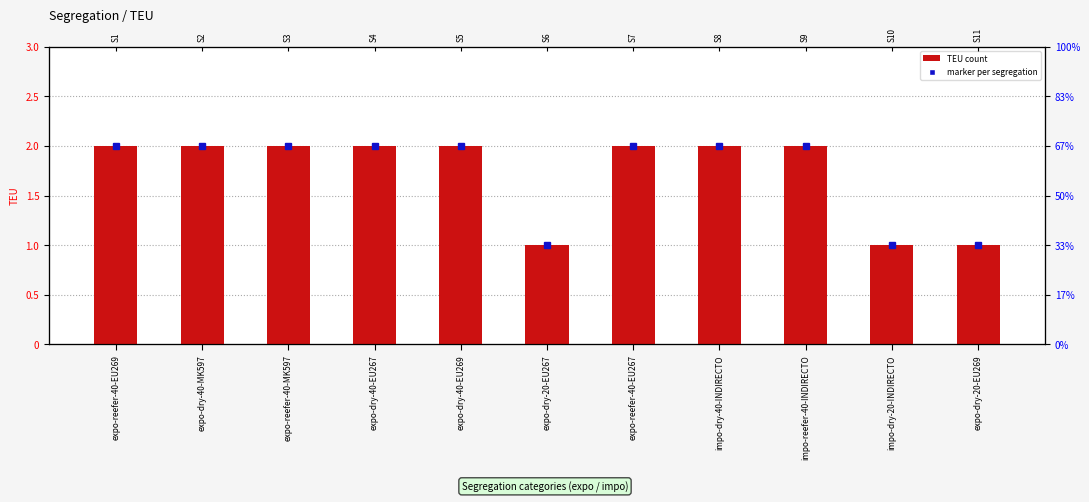

Which has a higher value, expo-dry-20-EU269 or expo-reefer-40-EU269?

expo-reefer-40-EU269